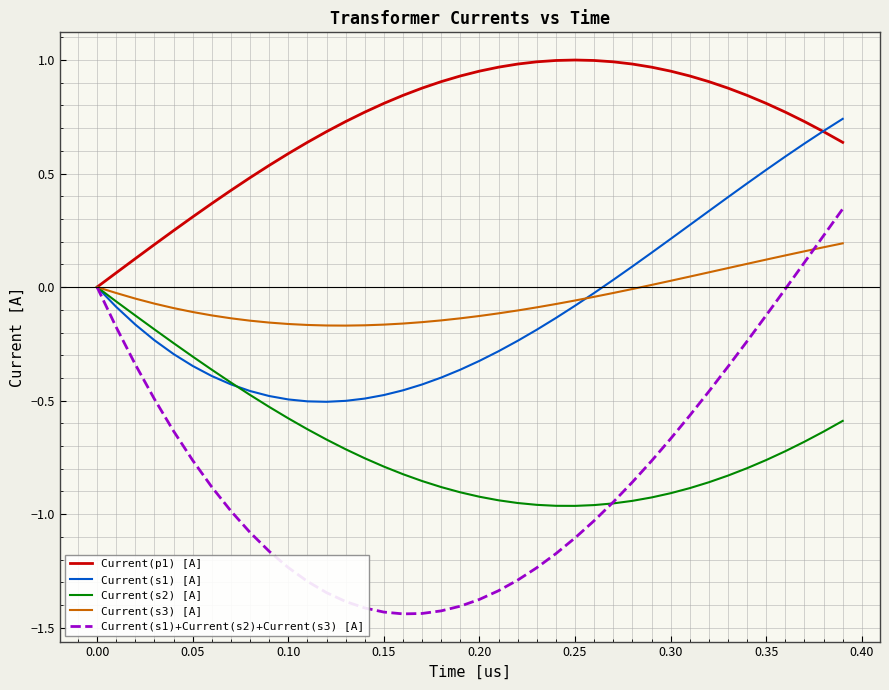

How many lines are shown in the chart?

5